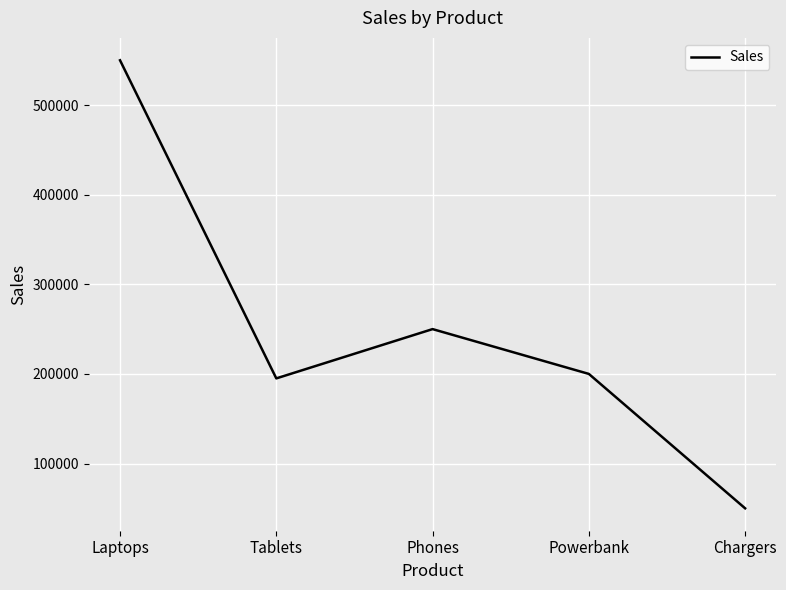

Reading left to right, transcribe all the data shown in this chart.

Laptops=550000	Tablets=195000	Phones=250000	Powerbank=200000	Chargers=50000